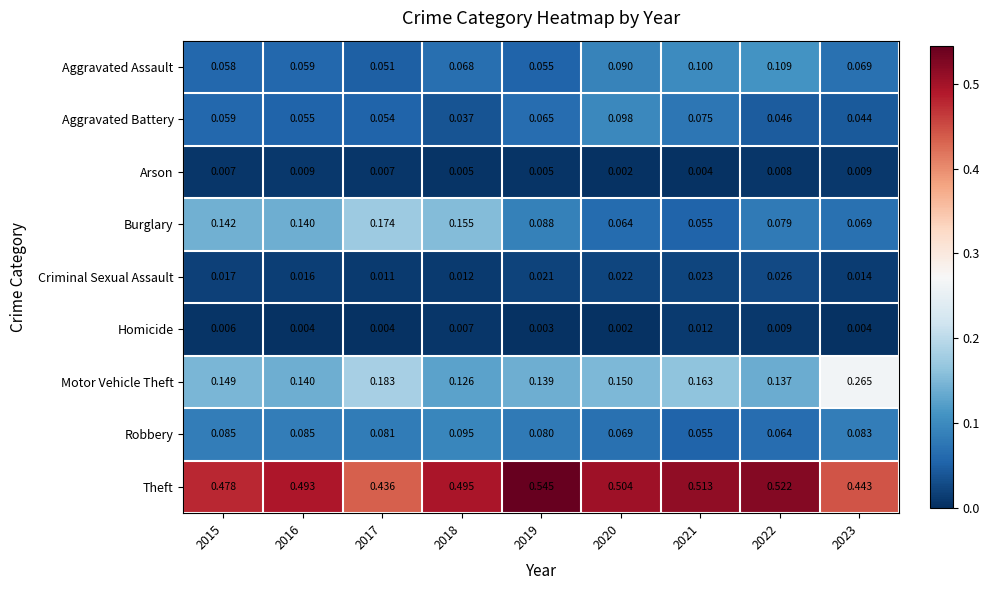

Which series has the widest spread of values?

Motor Vehicle Theft